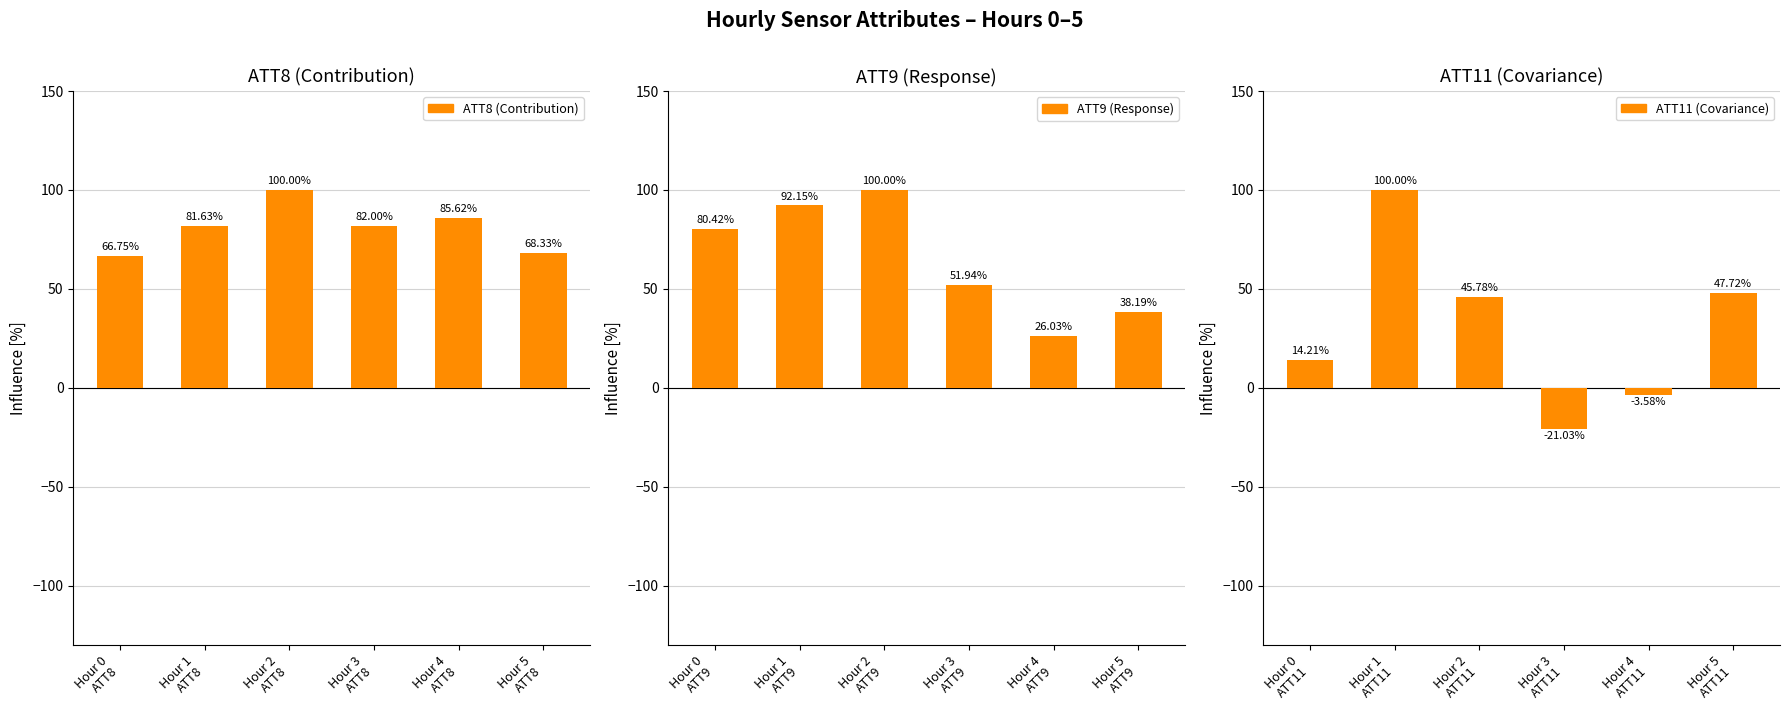

How many data points in ATT8 (Contribution) are less than 81?

2